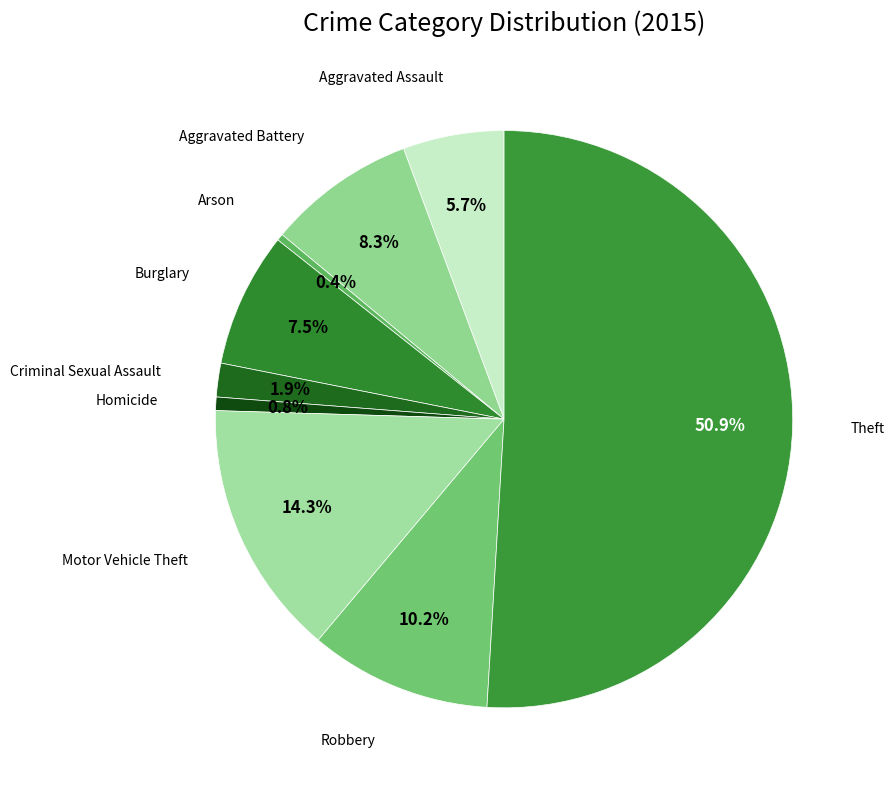

How many segments does this pie chart have?

9